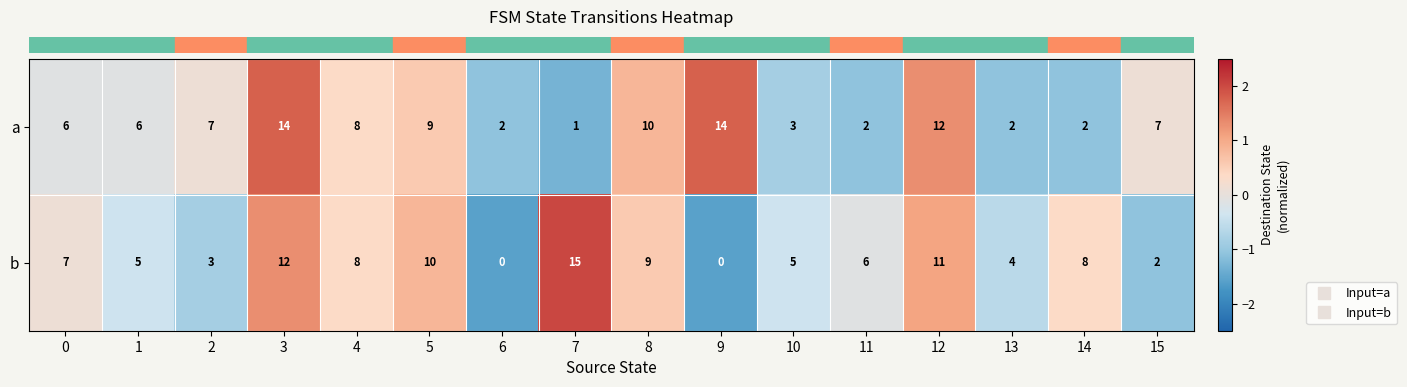

True or false: b has a value of 14 at 5.

False